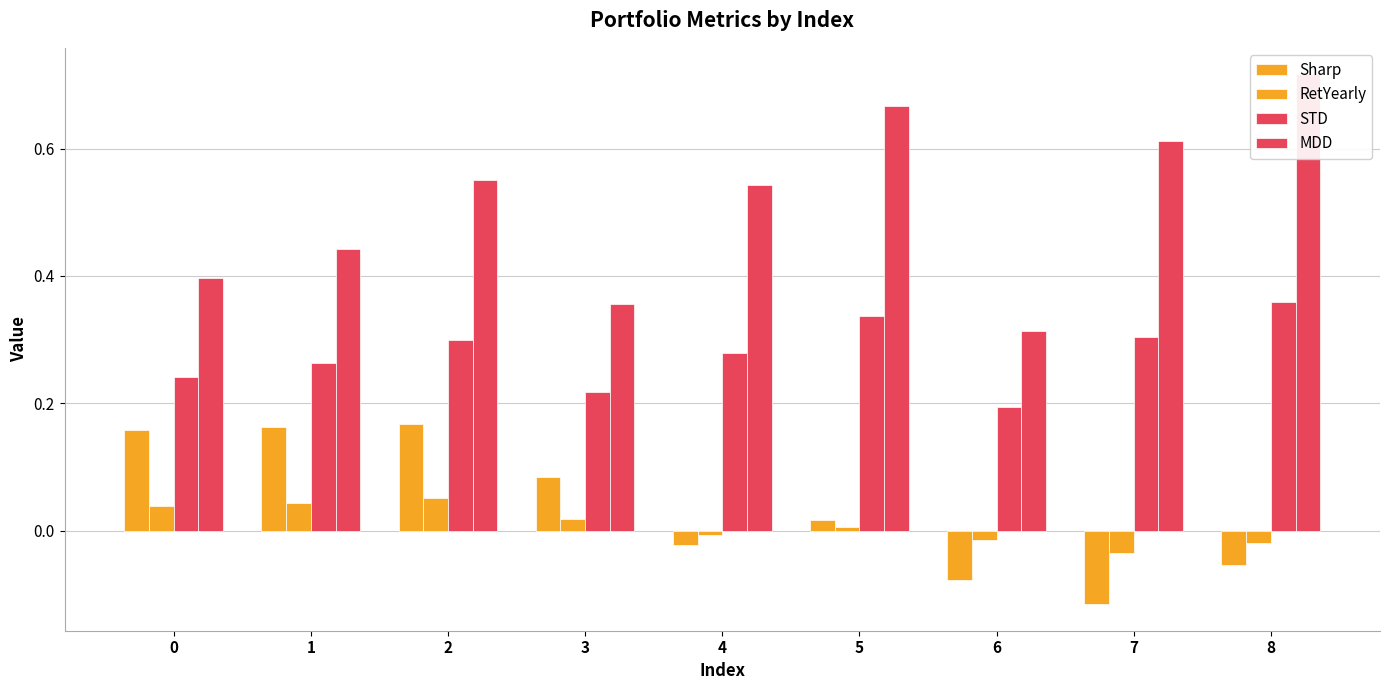

Are the bars grouped side by side (vs. stacked)?

Yes